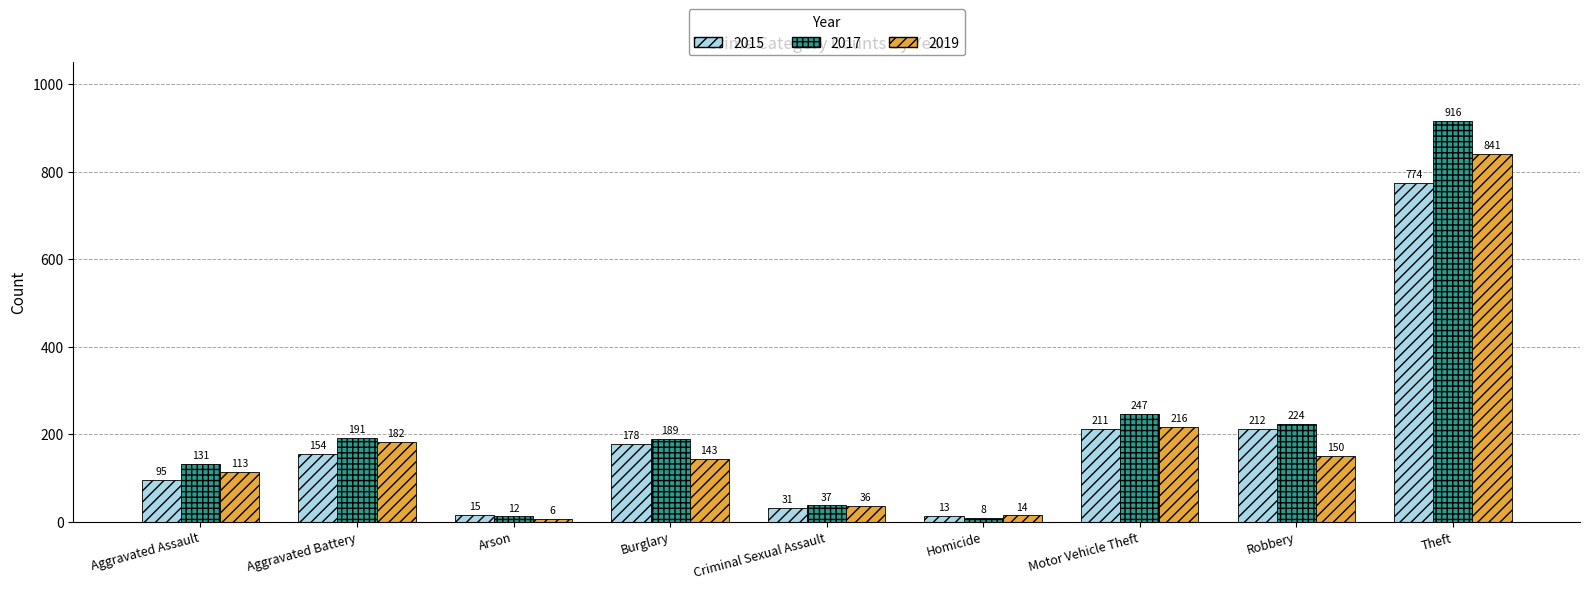

What is the maximum value for 2017?

916